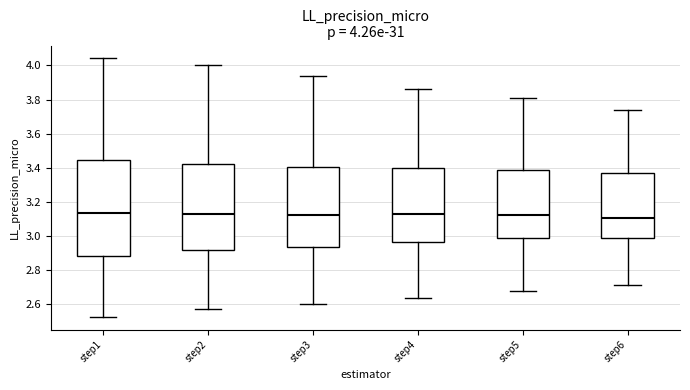

Comparing the boxes themselves (not the whiskers), which one is the tallest?

step1